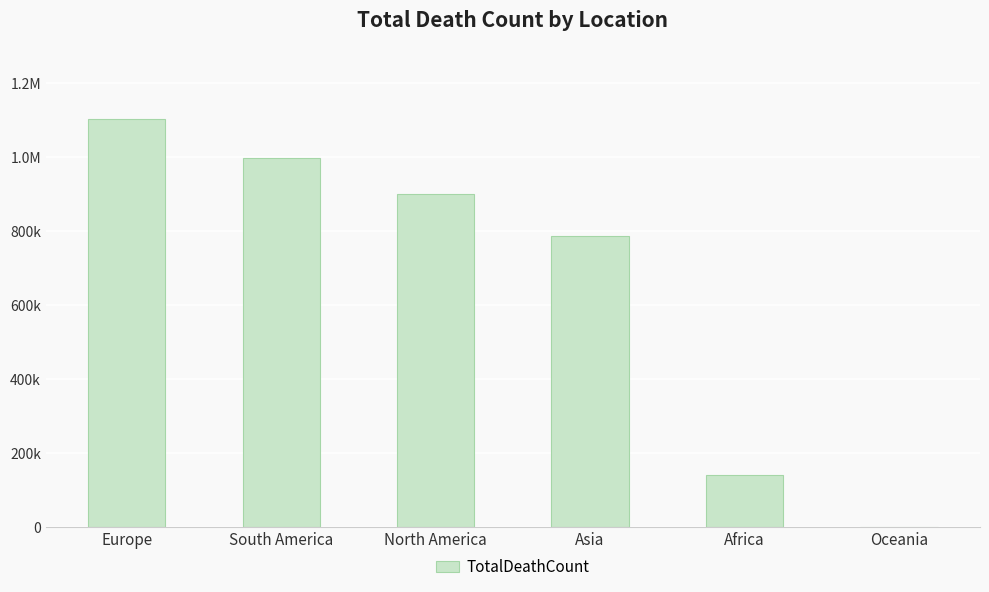

Are the bars horizontal?

No